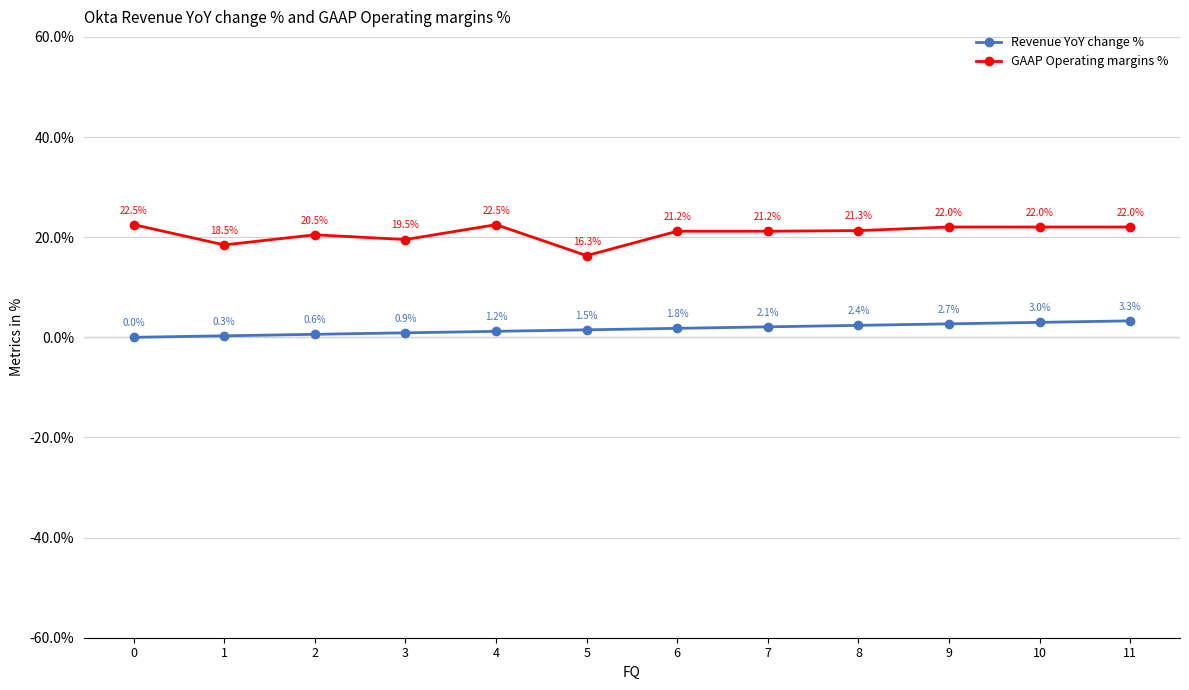

Reading right to left, transcribe all the data shown in this chart.

Revenue YoY change %: 0.0	0.0	0.0	0.0	0.0	0.0	0.0	0.0	0.0	0.0	0.0	0.0
GAAP Operating margins %: 0.2	0.2	0.2	0.2	0.2	0.2	0.2	0.2	0.2	0.2	0.2	0.2